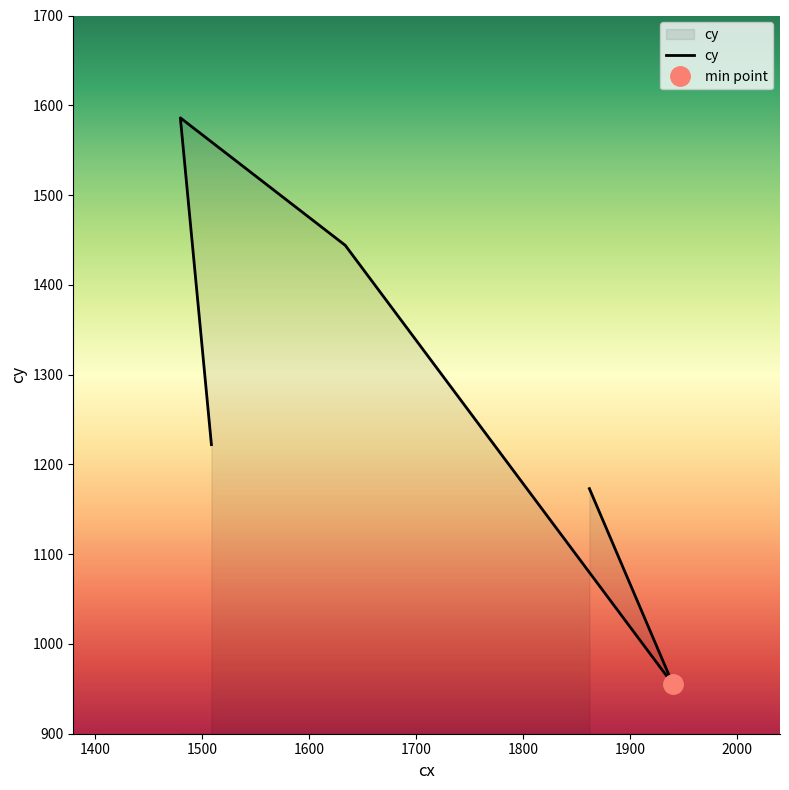

True or false: the data has more than 0 interior local peaks.

True